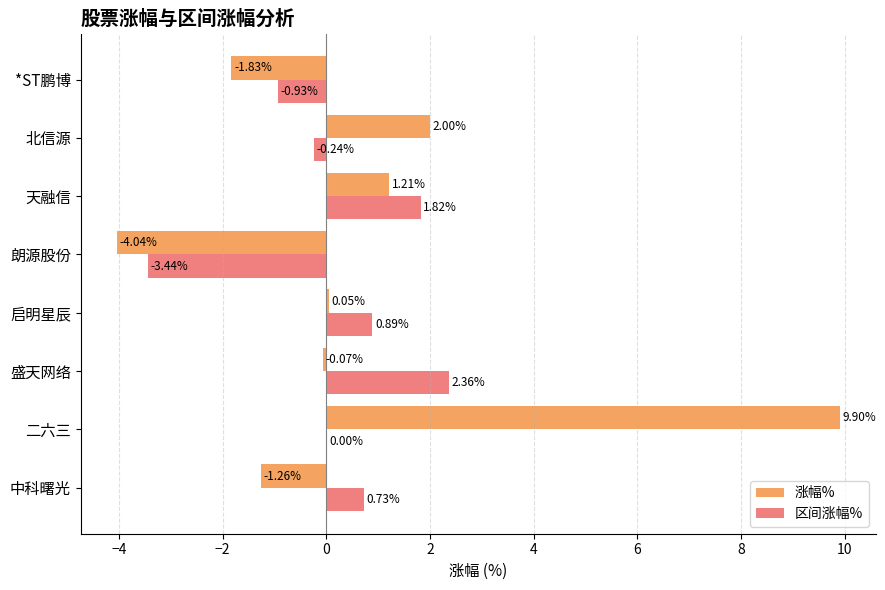

How many distinct data groups are displayed?

2